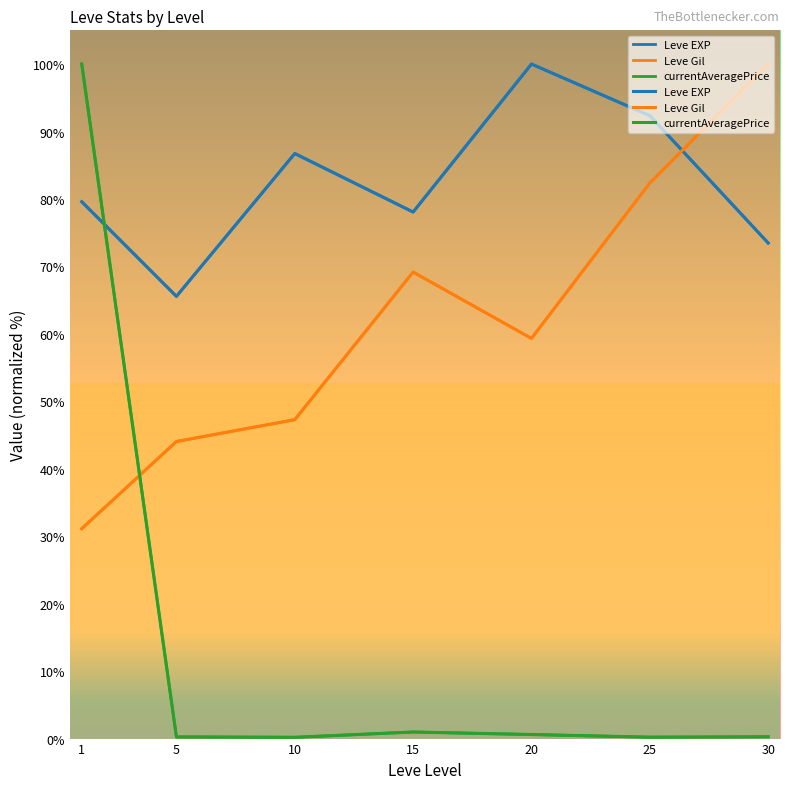

What is the highest value of the Leve Gil series?

100.0